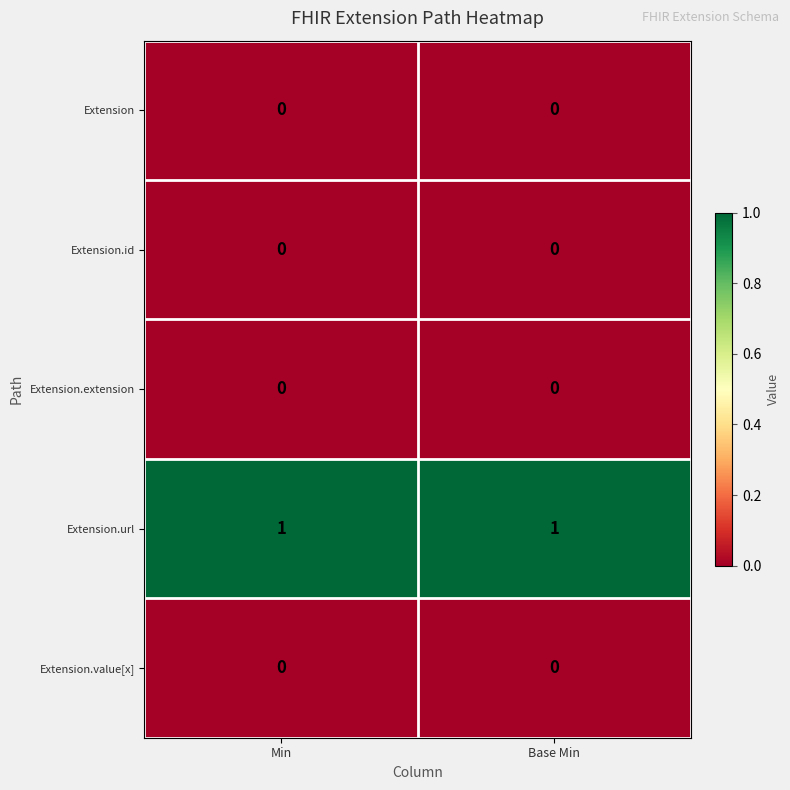

The Extension.url series shows 1 at Min. True or false?

True